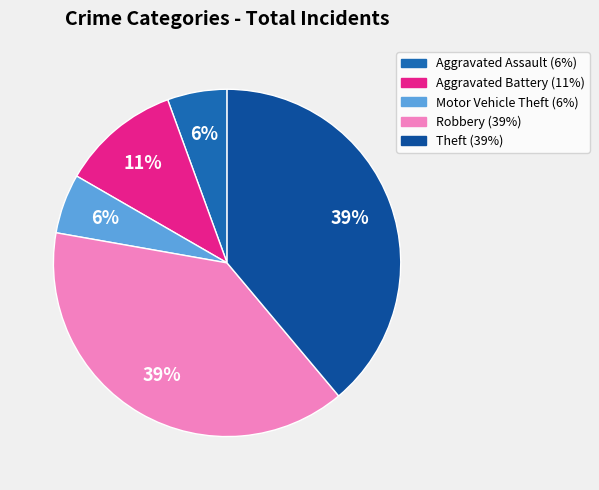

The Aggravated Battery slice represents 11% of the pie. True or false?

True